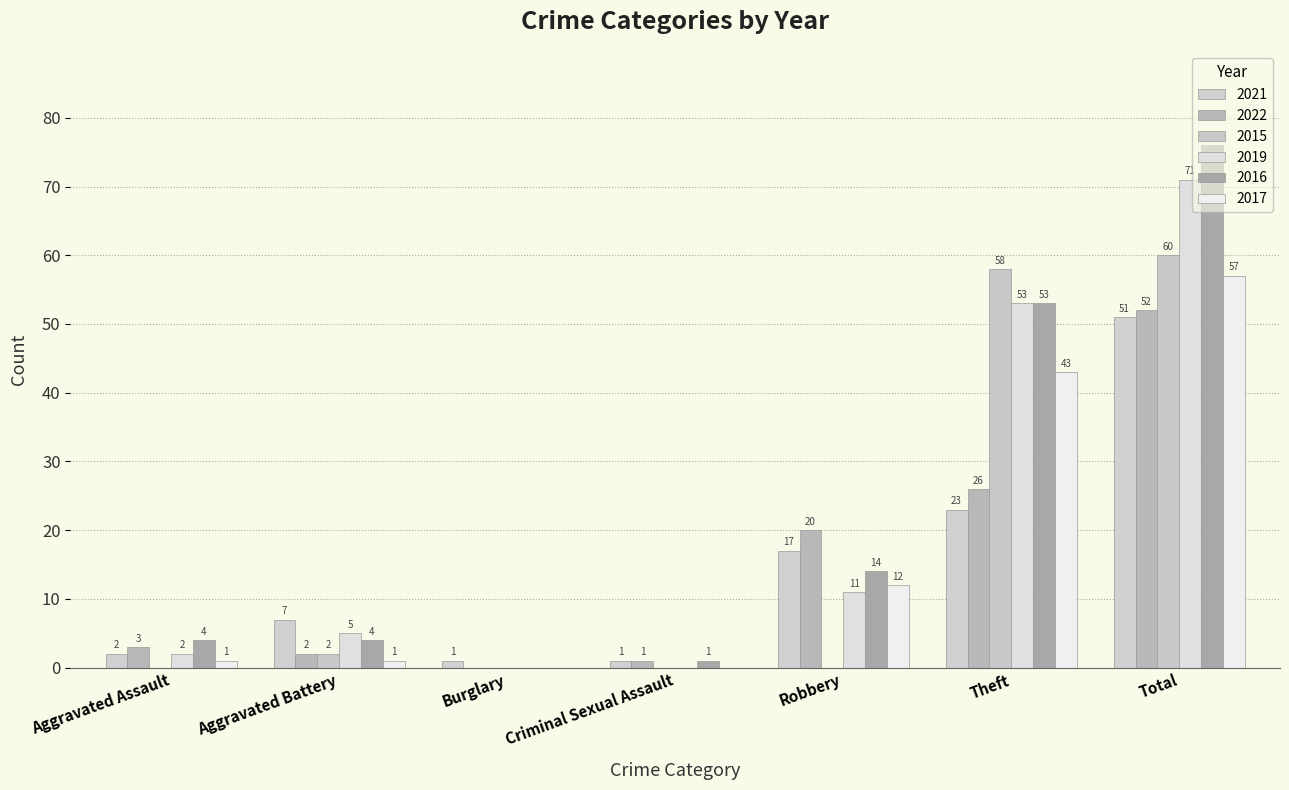

What are all the series names shown in the legend?

2021, 2022, 2015, 2019, 2016, 2017